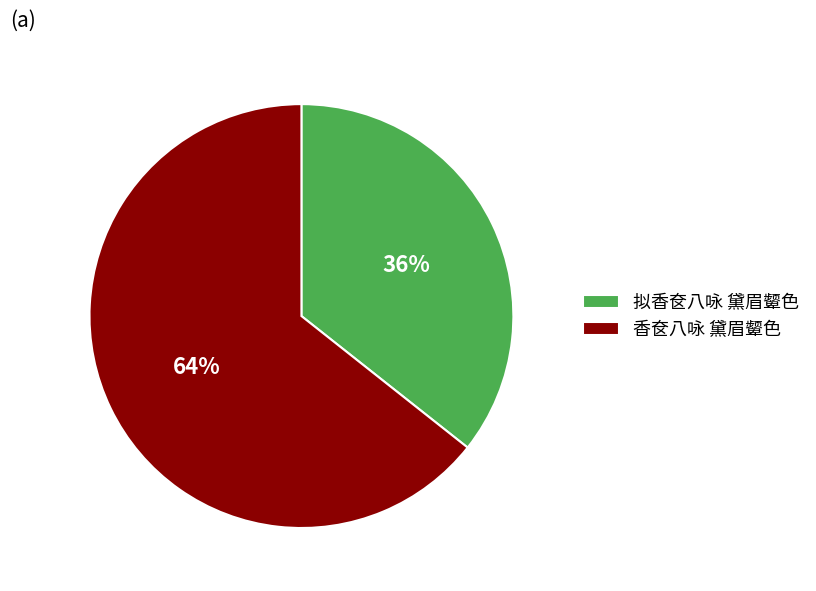

Does any single category account for the majority?

Yes